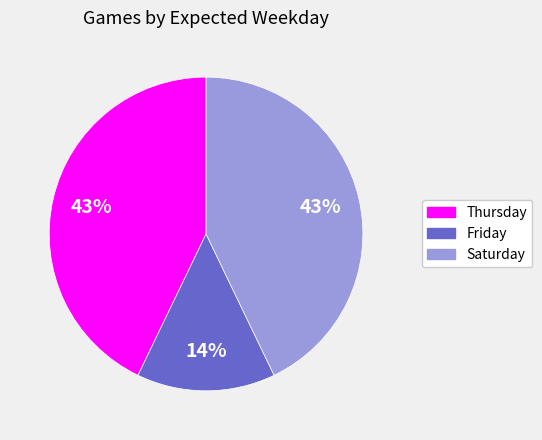

To the nearest percent, what is the difference between the Saturday and Friday slice percentages?

29%